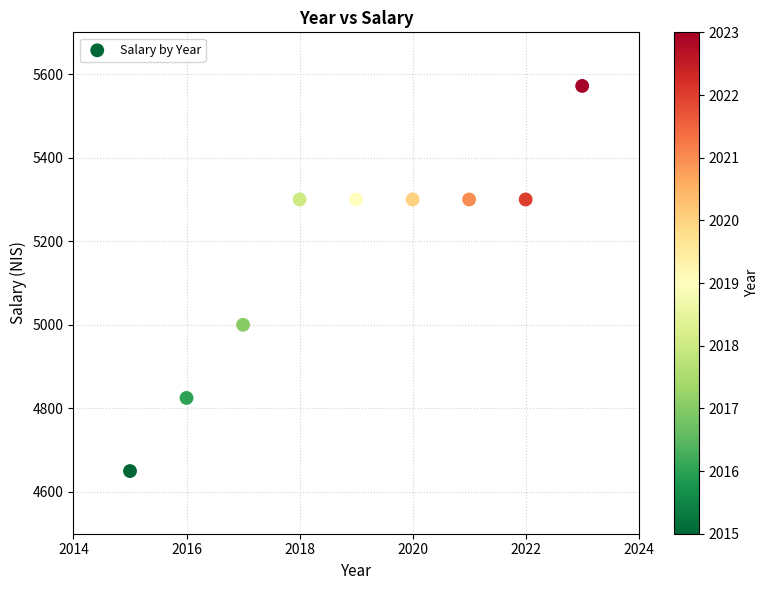

What Y value in the scatter plot is closest to 5110?

5000.0